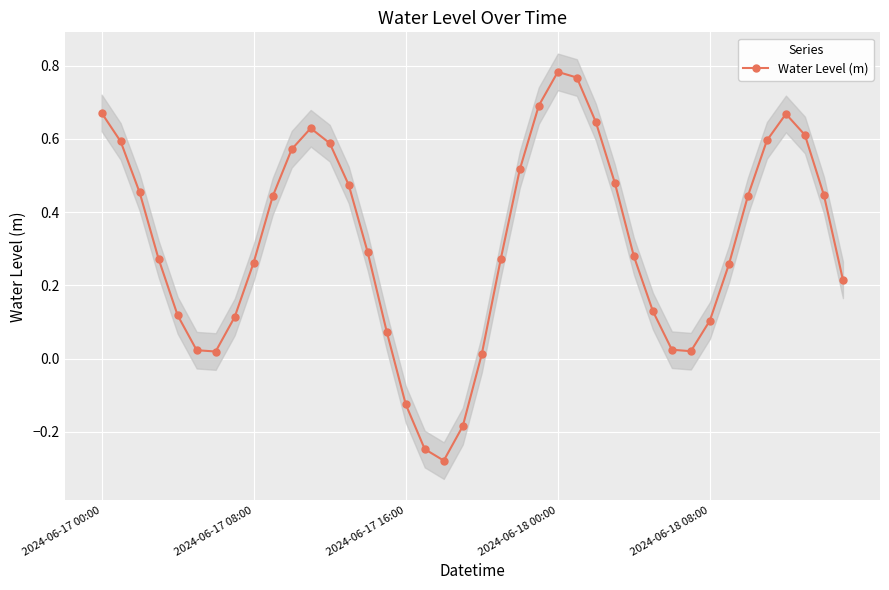

What is the smallest value displayed?

-0.3